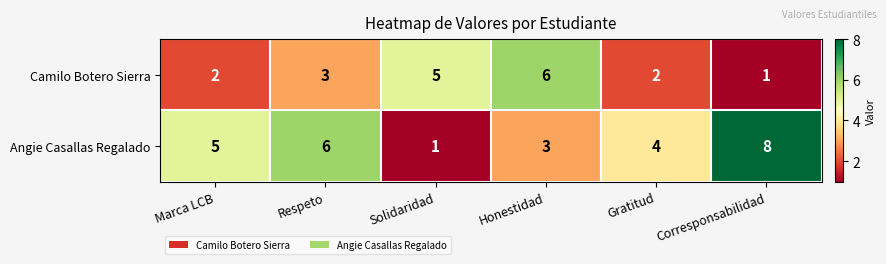

At which label is Angie Casallas Regalado closest to 4?

Gratitud